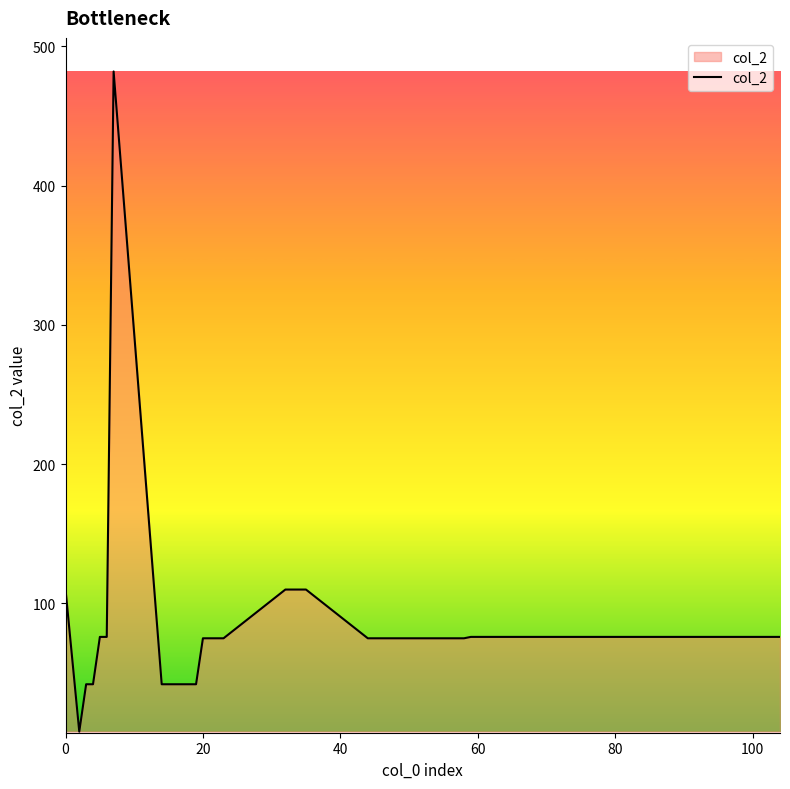

What is the greatest value displayed?

482